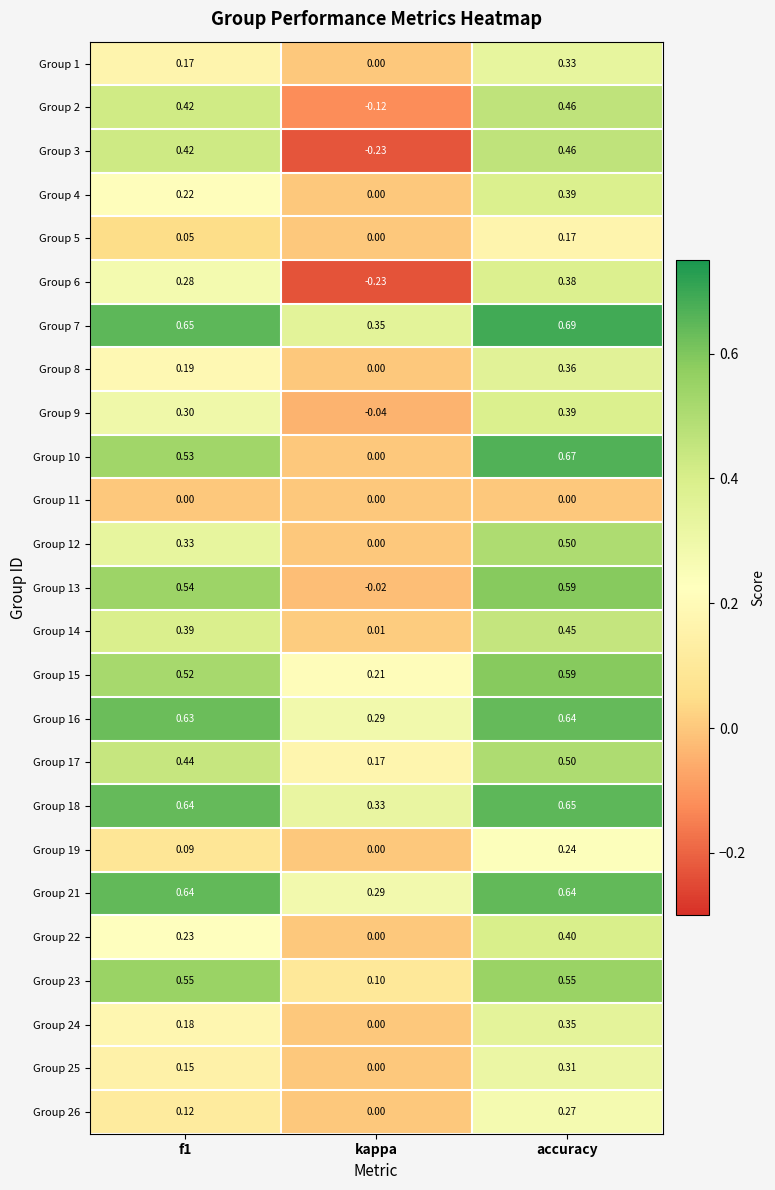

Where is Group 13 nearest to the value 0?

kappa